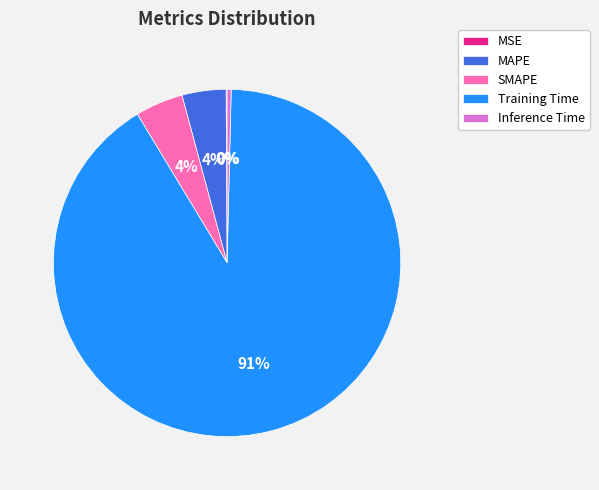

Between Inference Time and Training Time, which is larger?

Training Time